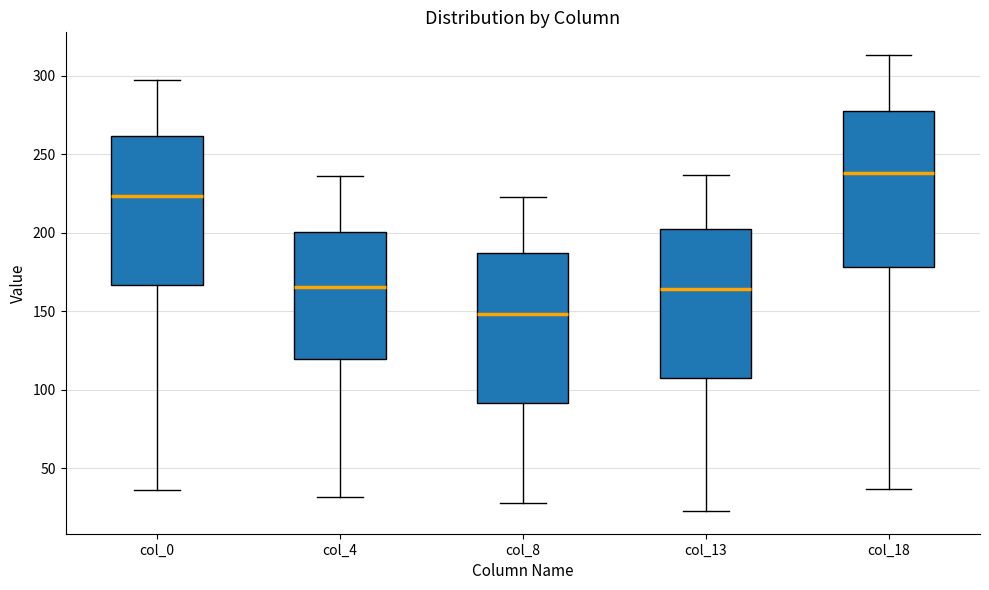

Which box's median line is the highest?

col_18